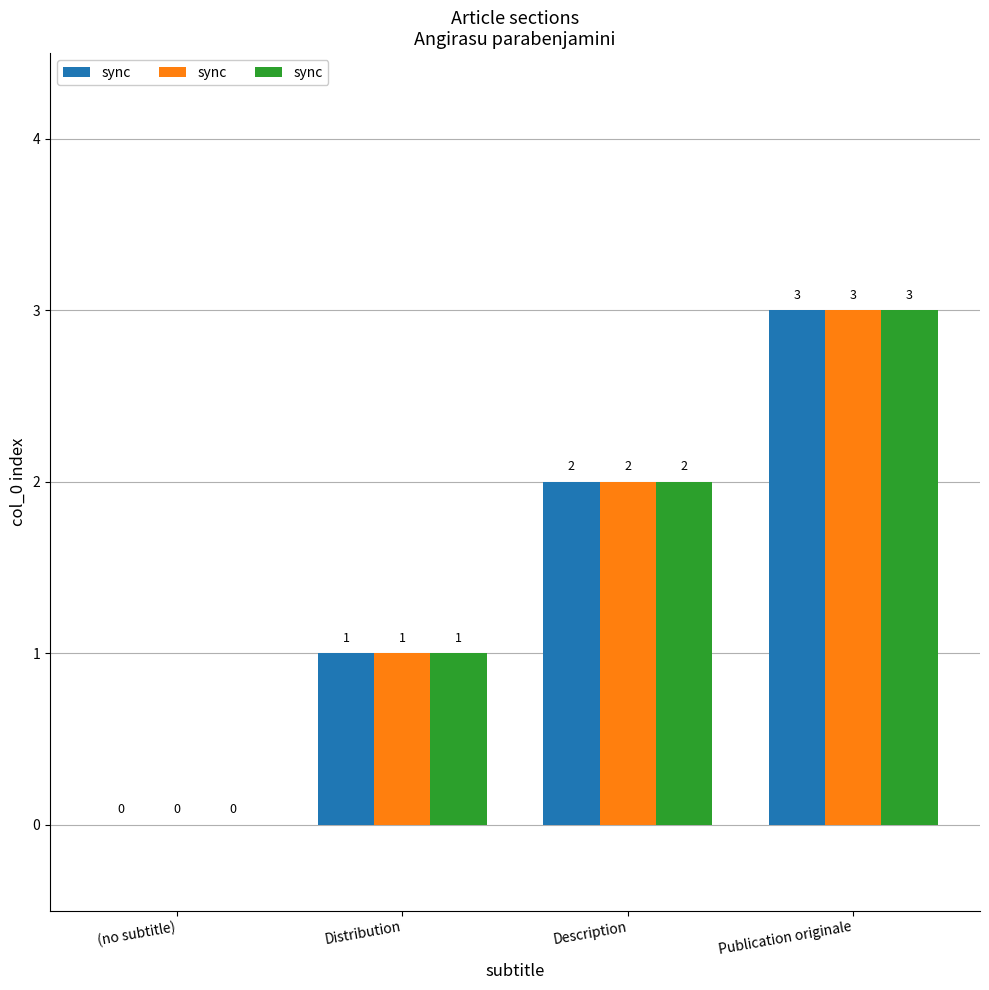

Is it true that the value at Publication originale is 2?

False